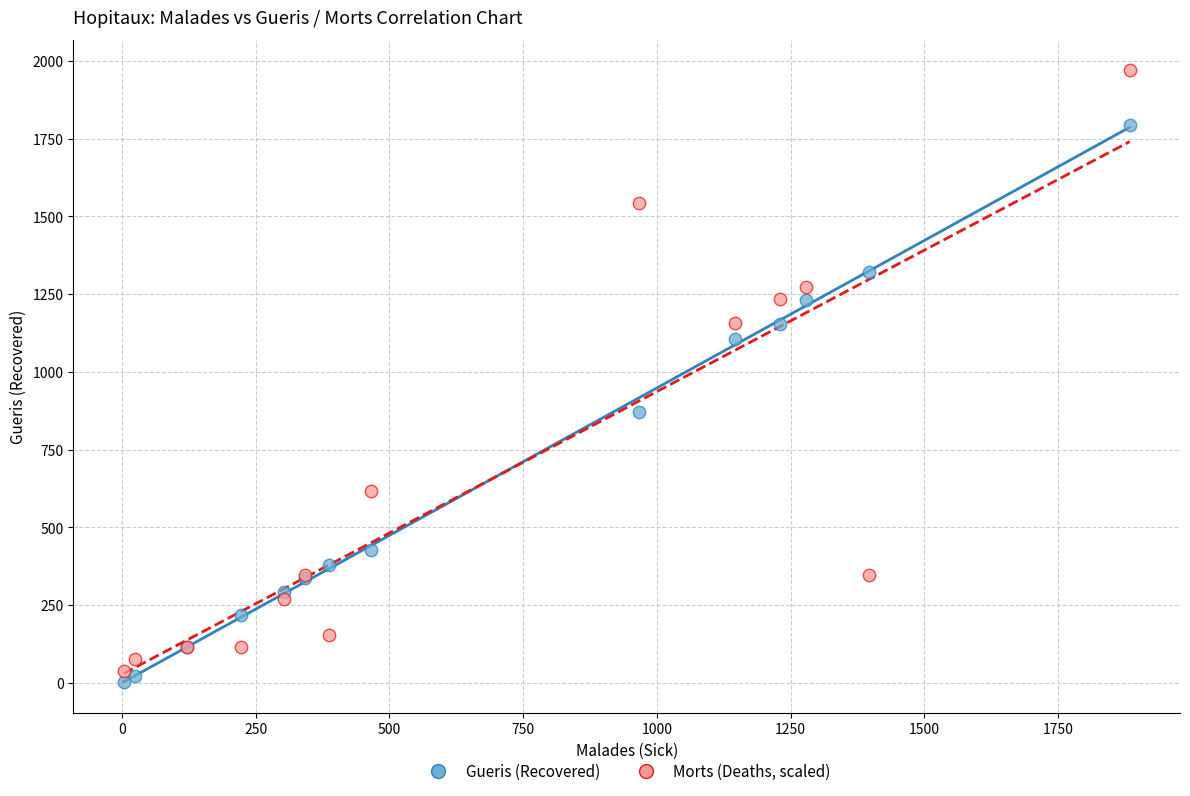

What is the X range (max minus min) for the scatter plot?

1881.0